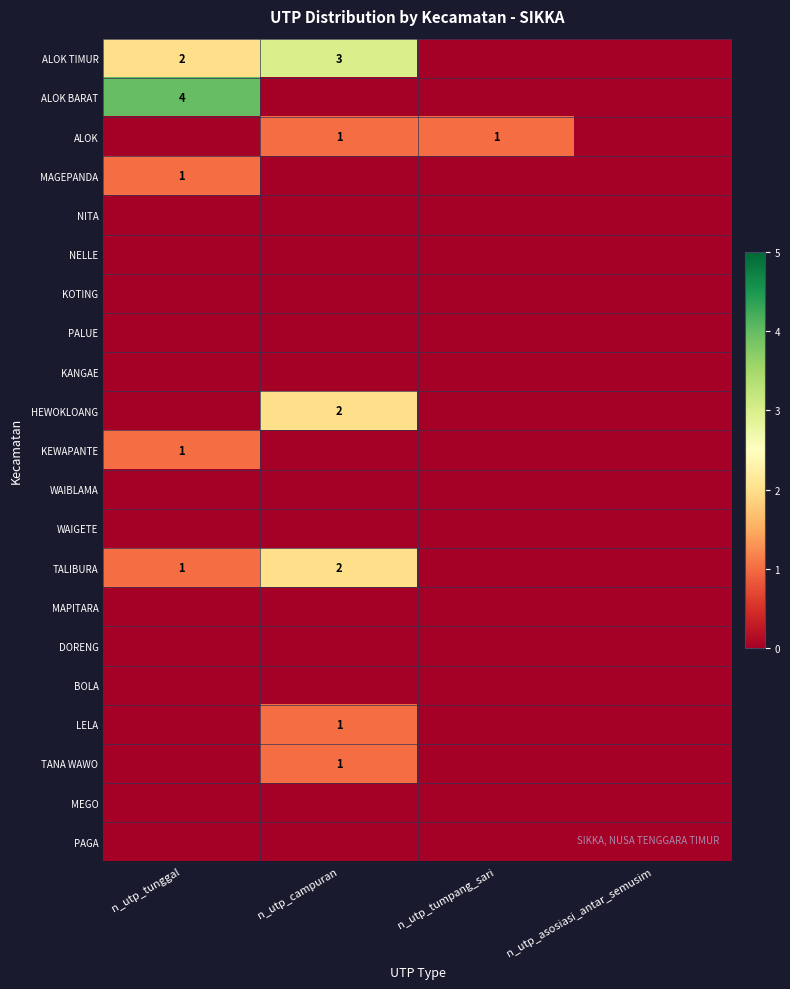

At how many categories does at least one series exceed 3?

1